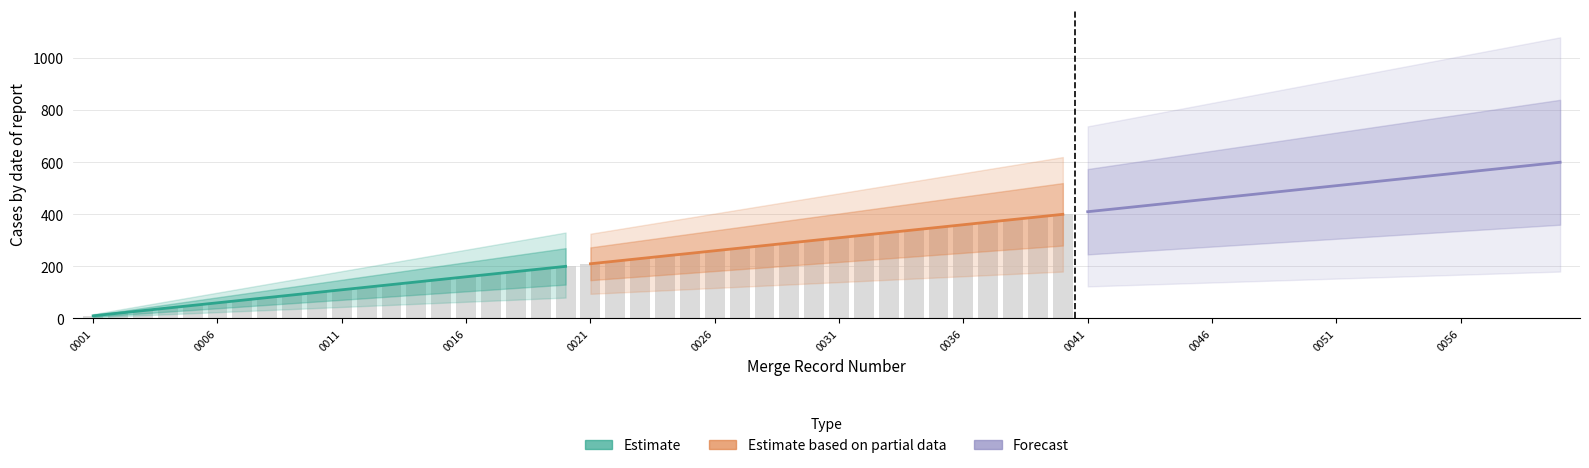

What is the difference between the maximum and second lowest values in the Estimate based on partial data series?

180